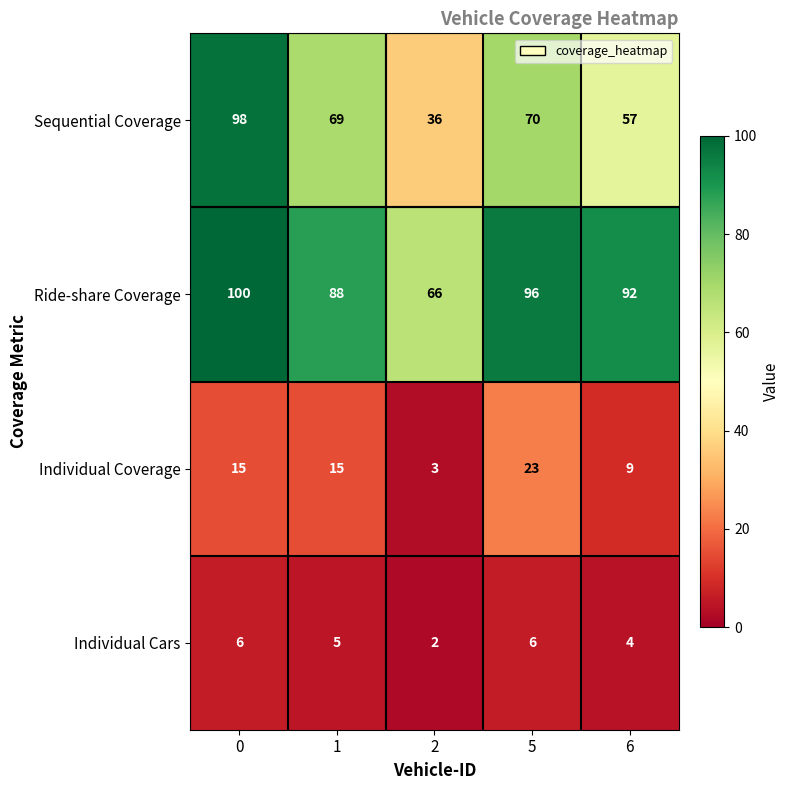

Count the Ride-share Coverage values in the range 88 to 96.

3